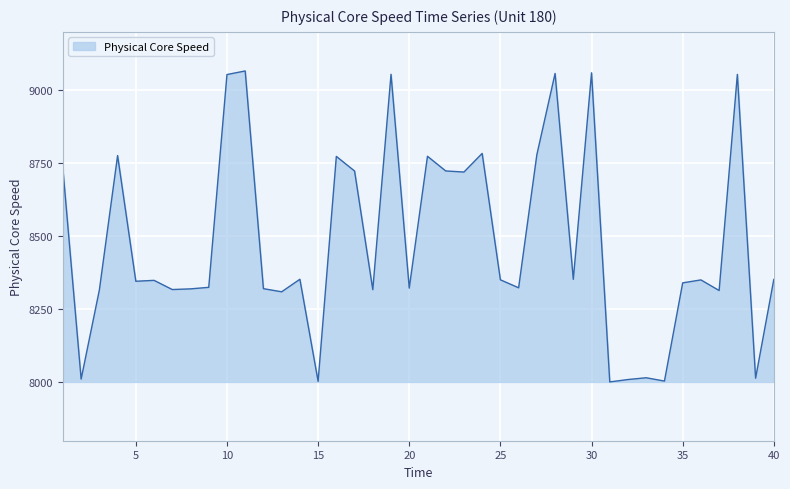

What is the minimum value shown in the chart?

8001.3